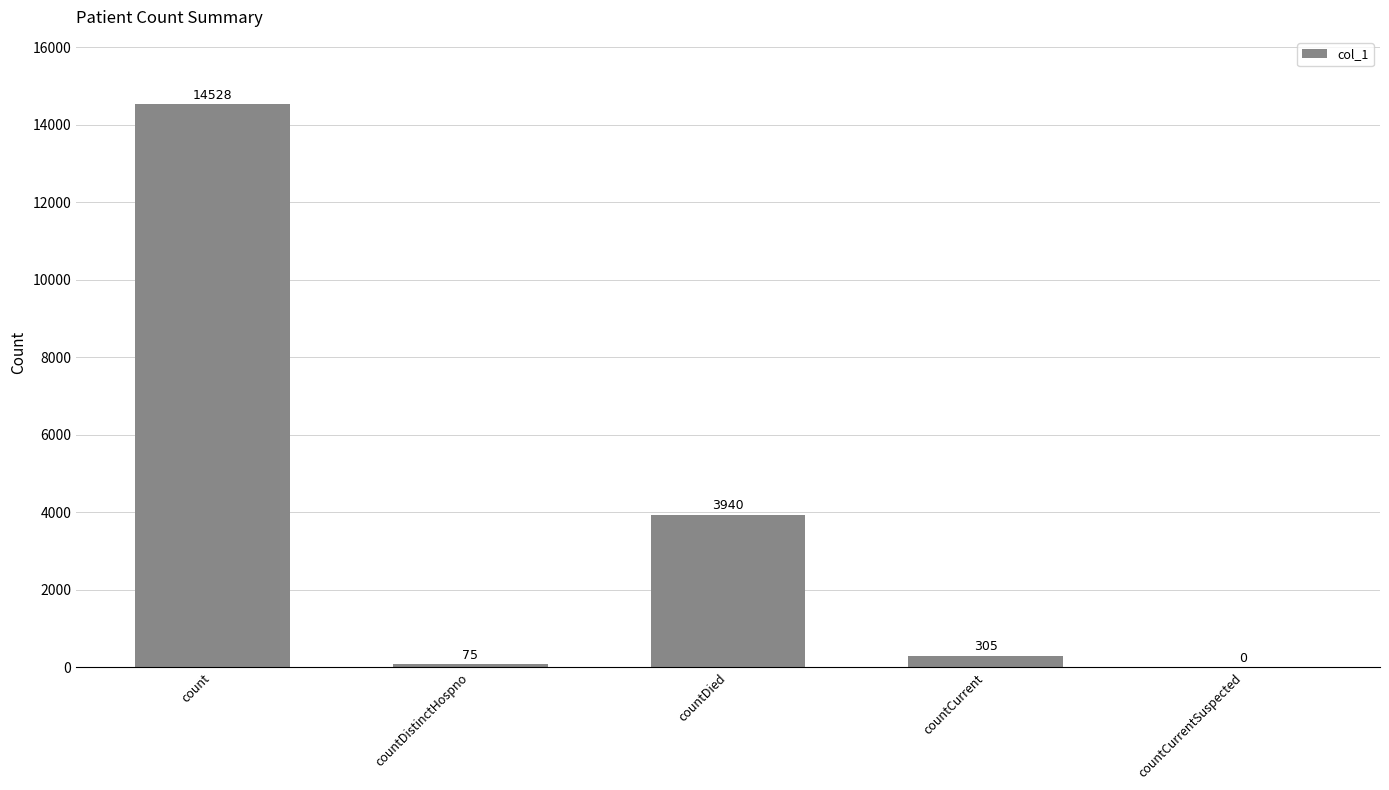

What is the change in value from countDied to countCurrent?

-3635